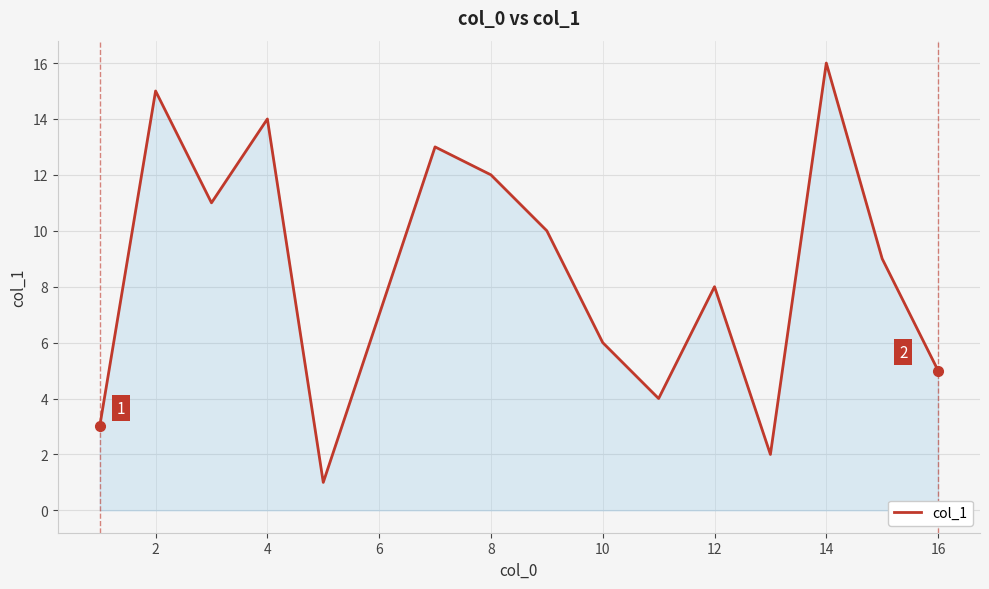

What is the greatest value displayed?

16